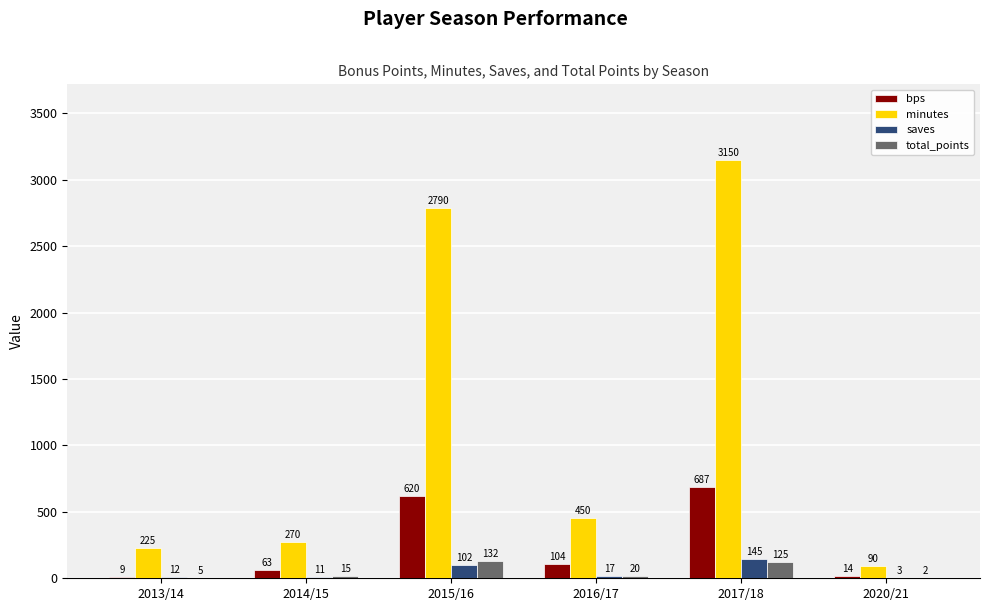

Which series changed the most between 2014/15 and 2017/18?

minutes